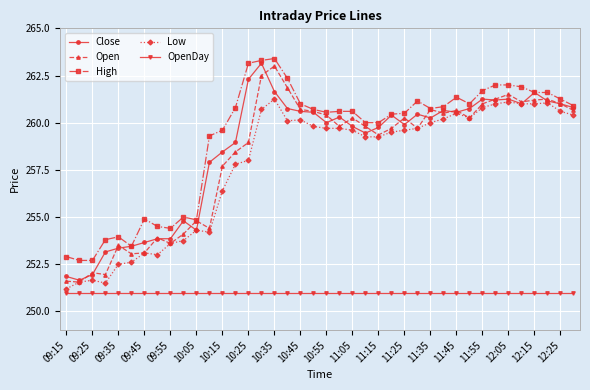

True or false: Open and OpenDay cross at least once.

False